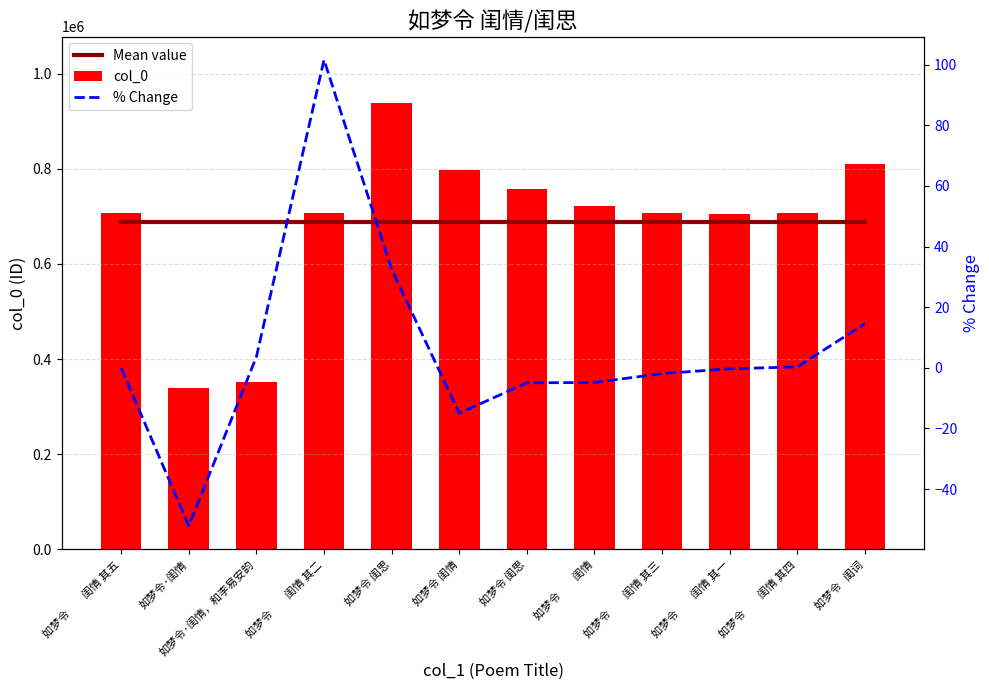

What are all the series names shown in the legend?

Mean value, col_0, % Change